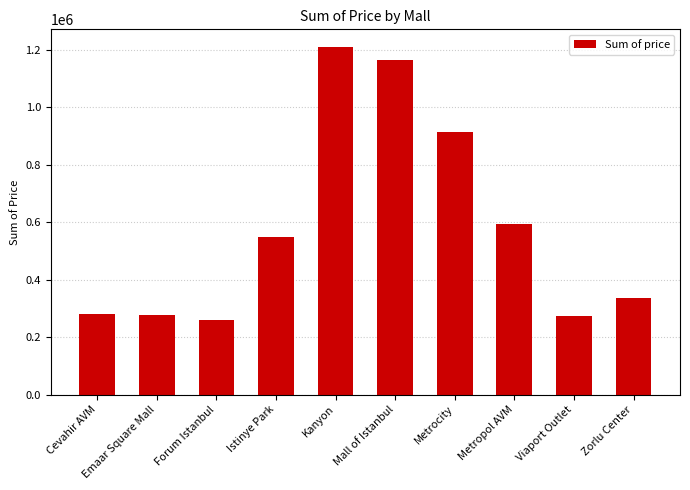

What is the difference between the maximum and minimum values?

951039.2